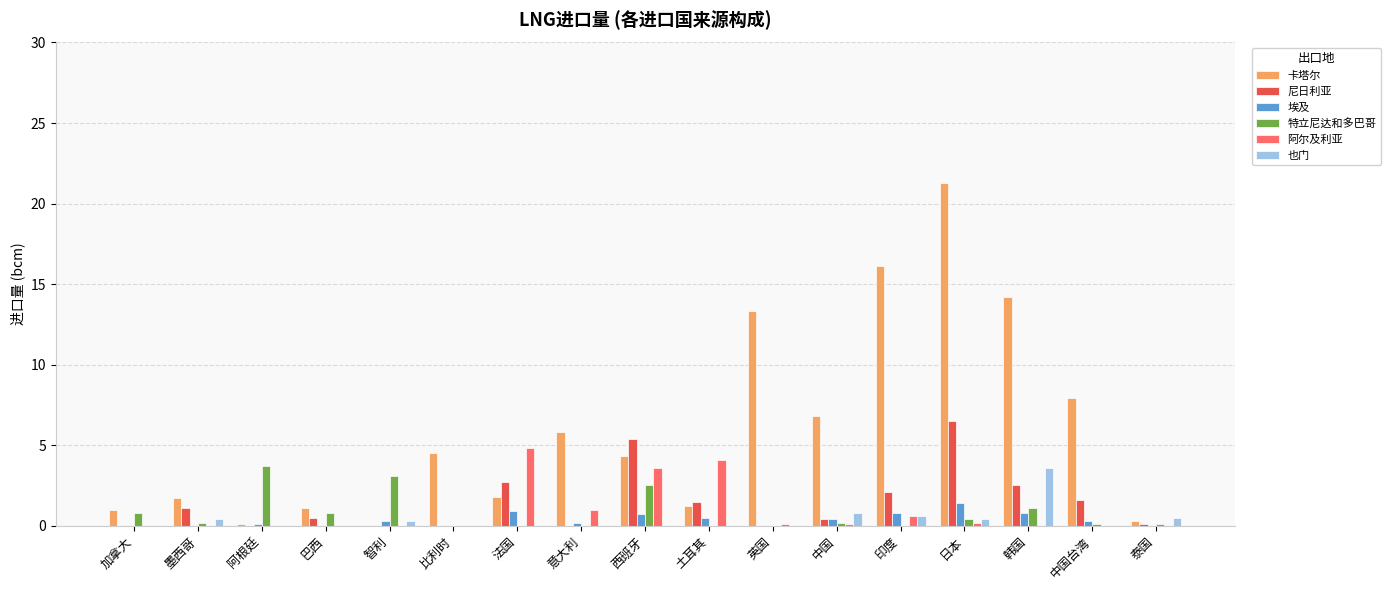

True or false: 阿尔及利亚 has a value of 4.8 at 法国.

True